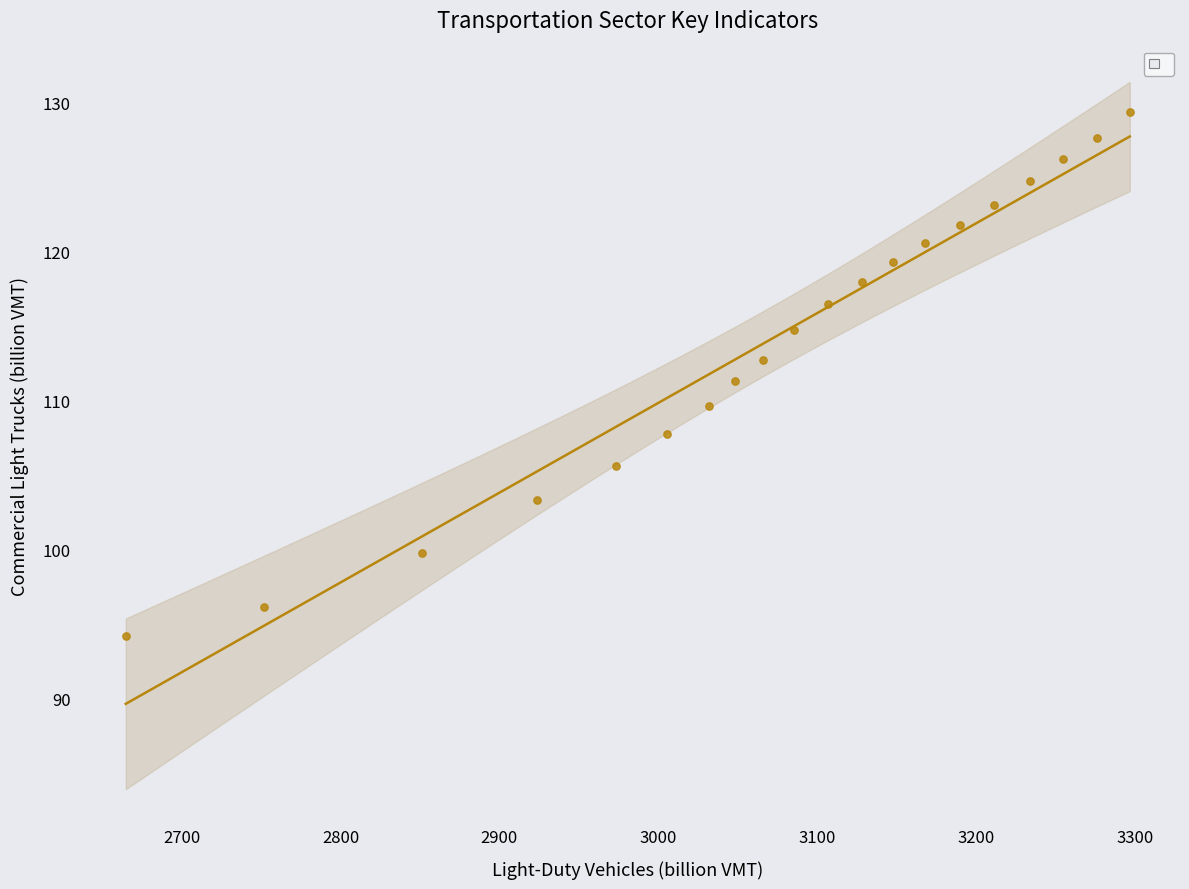

What is the range of Y values (max minus min)?

35.1